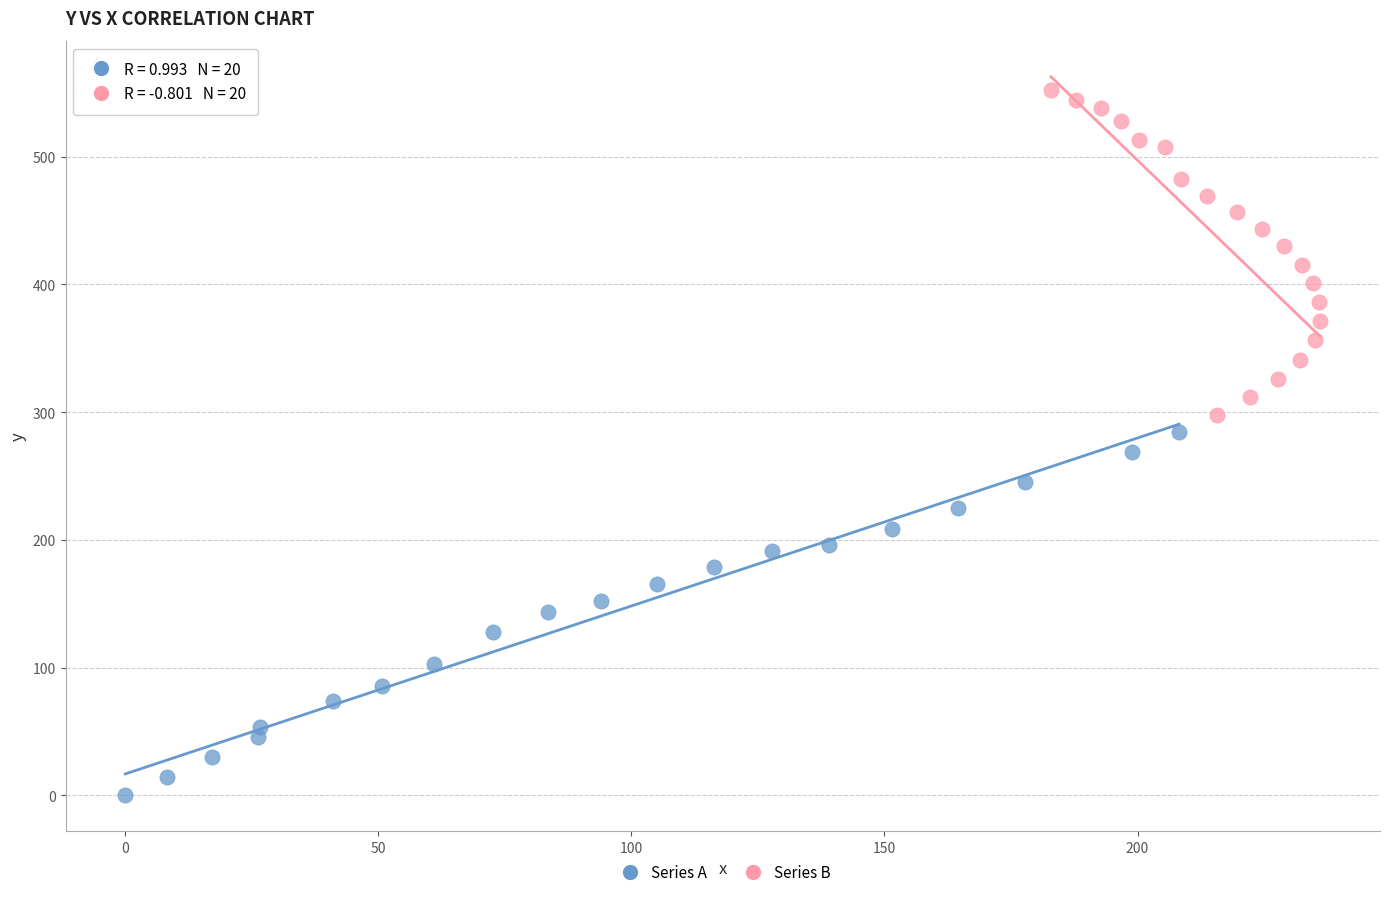

Which series contains the highest Y value?

Series B